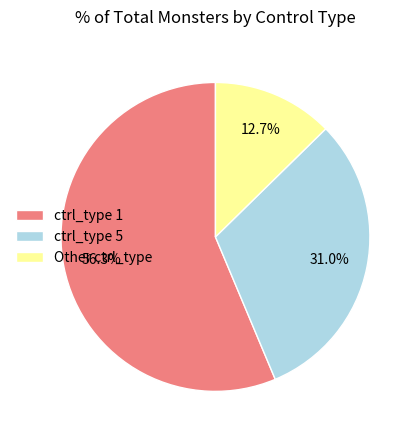

What is the ratio of the value at ctrl_type 1 to the value at ctrl_type 5?

1.8